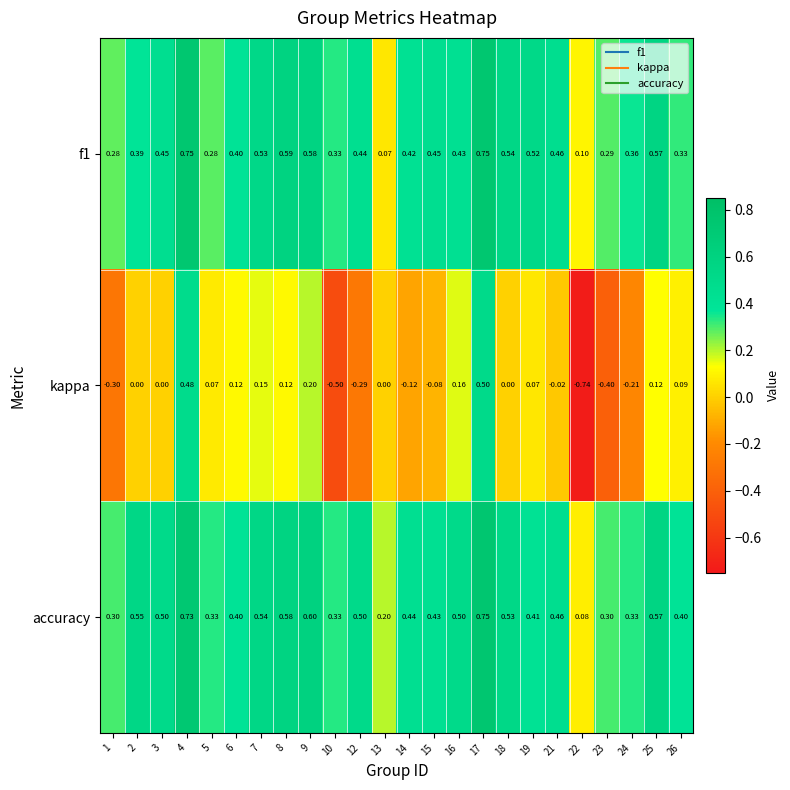

Which series has the largest total across all categories?

accuracy